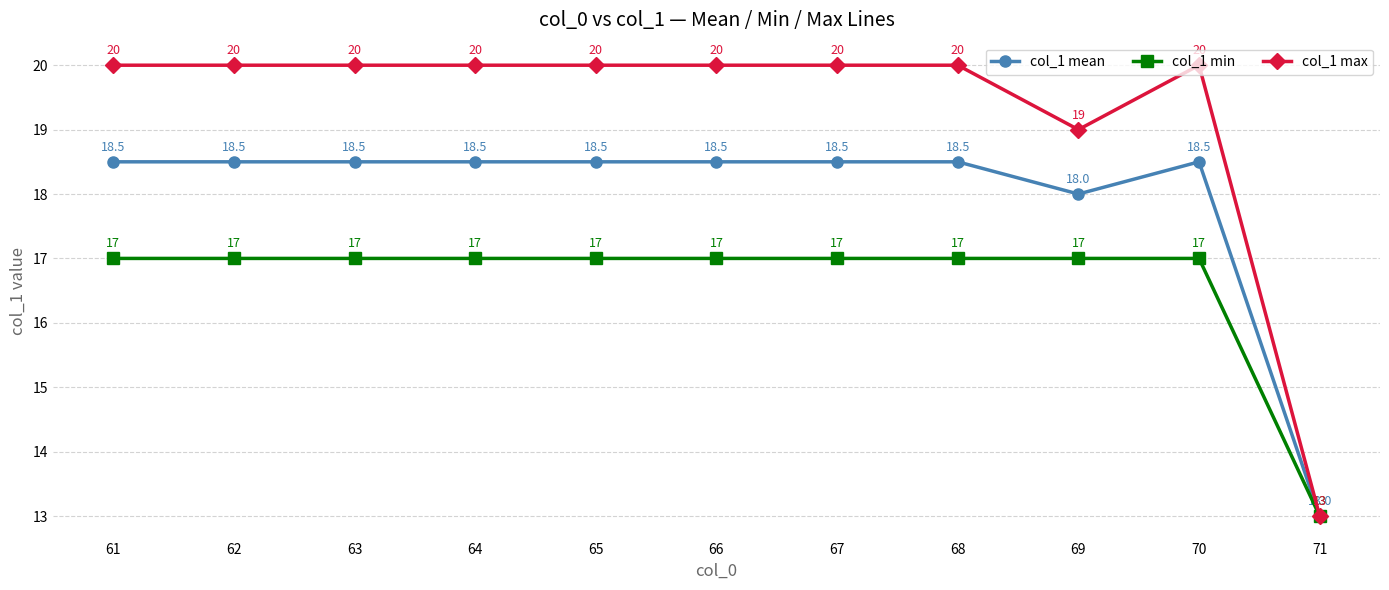

What is the difference between the maximum and minimum values in the col_1 max series?

7.0